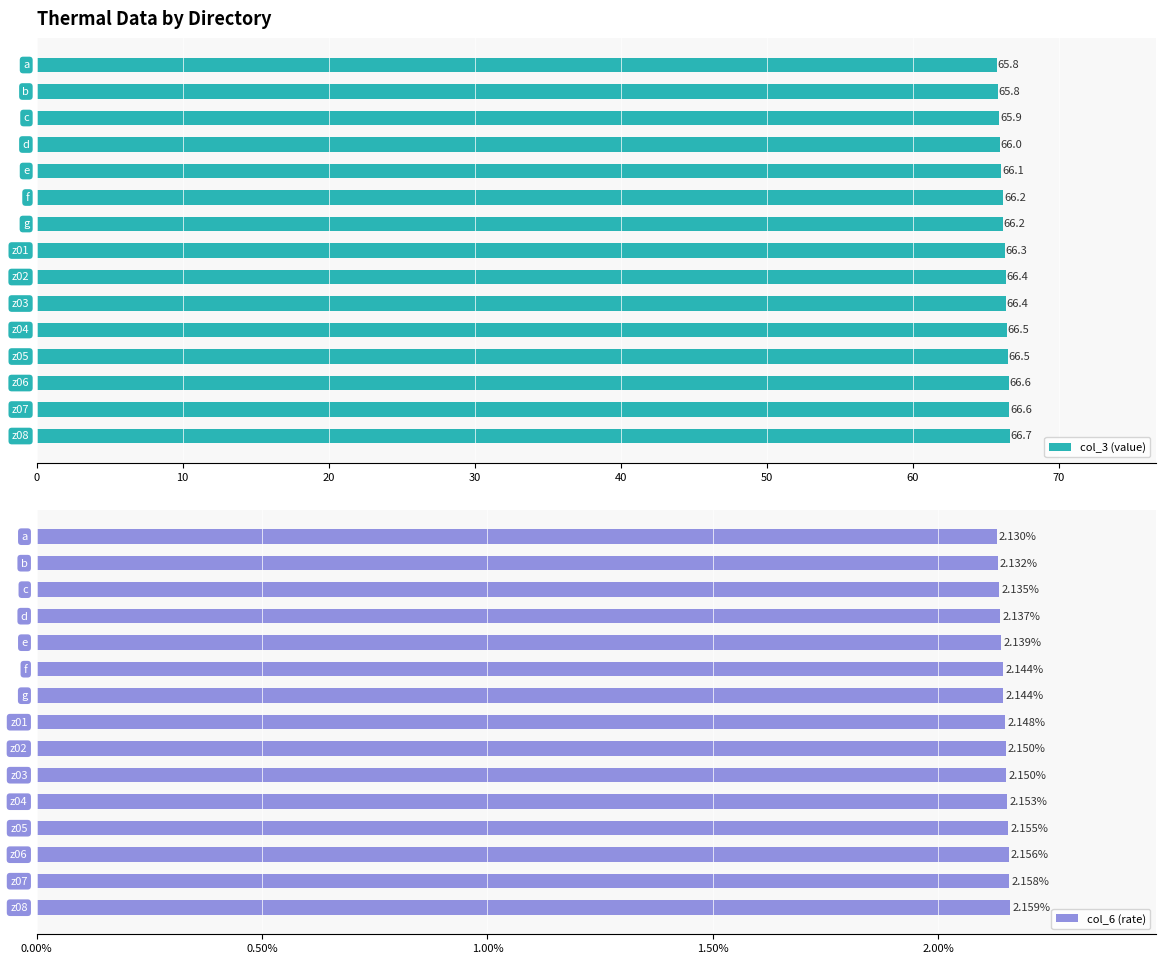

Rank the series by their average value, from lowest to highest.

col_6 (rate), col_3 (value)